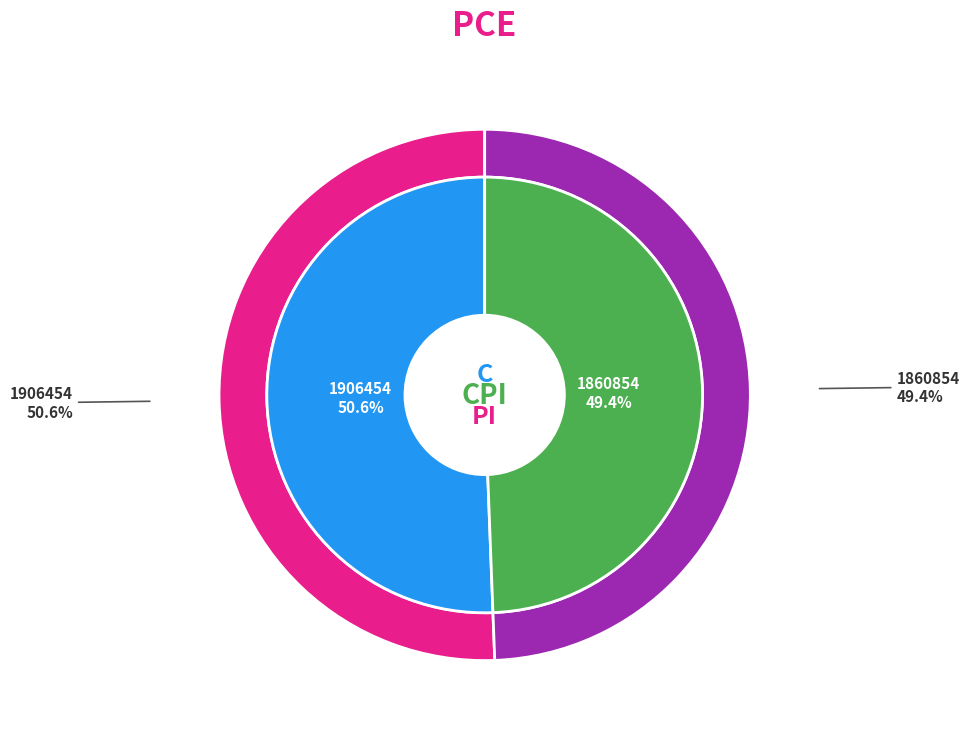

To the nearest percent, what is the average slice percentage?

50%